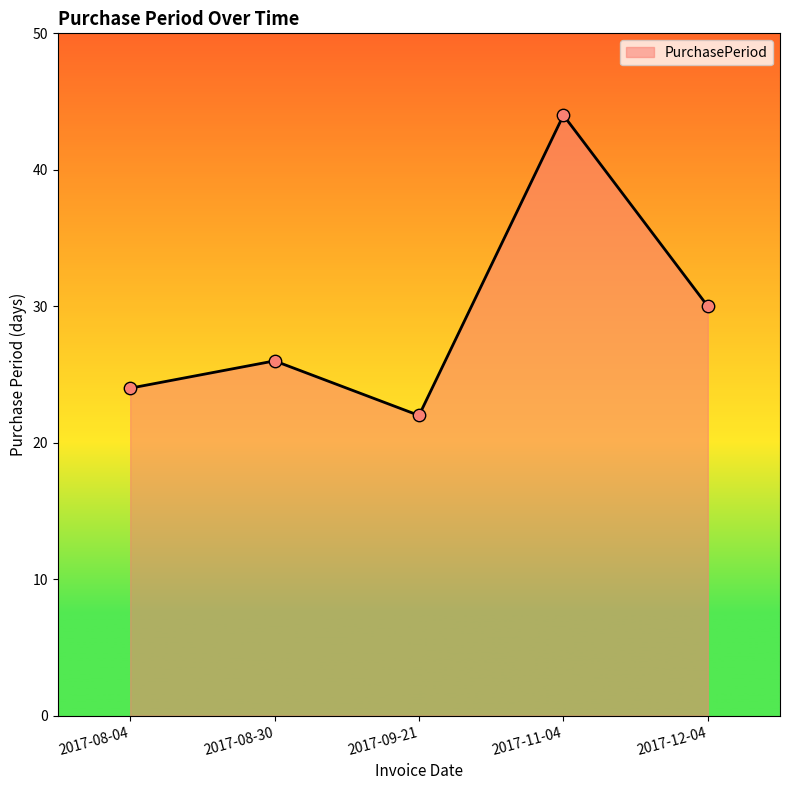

What is the change in value from 2017-08-04 to 2017-08-30?

+2